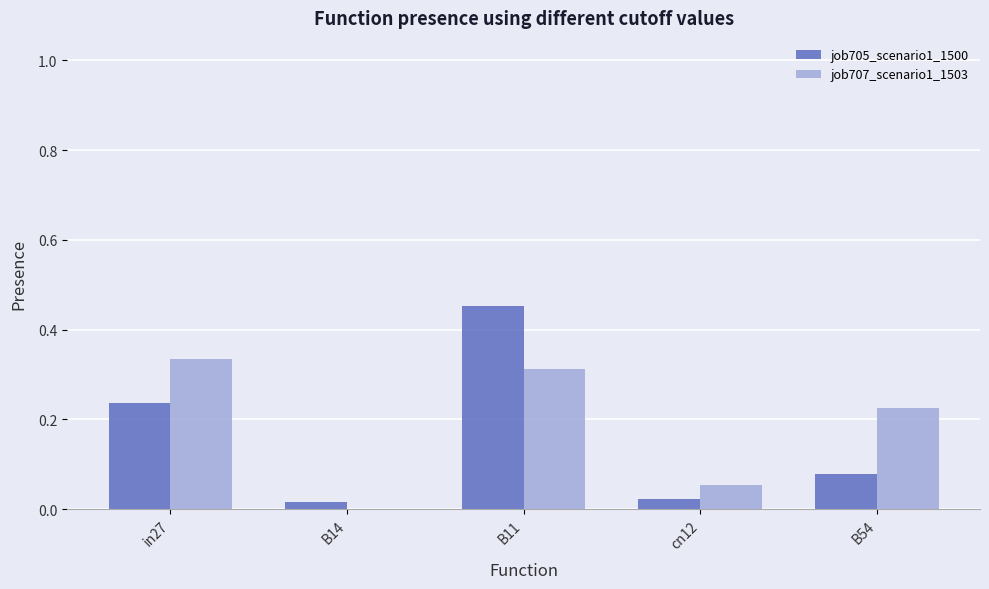

The job707_scenario1_1503 series shows 0.0 at cn12. True or false?

False